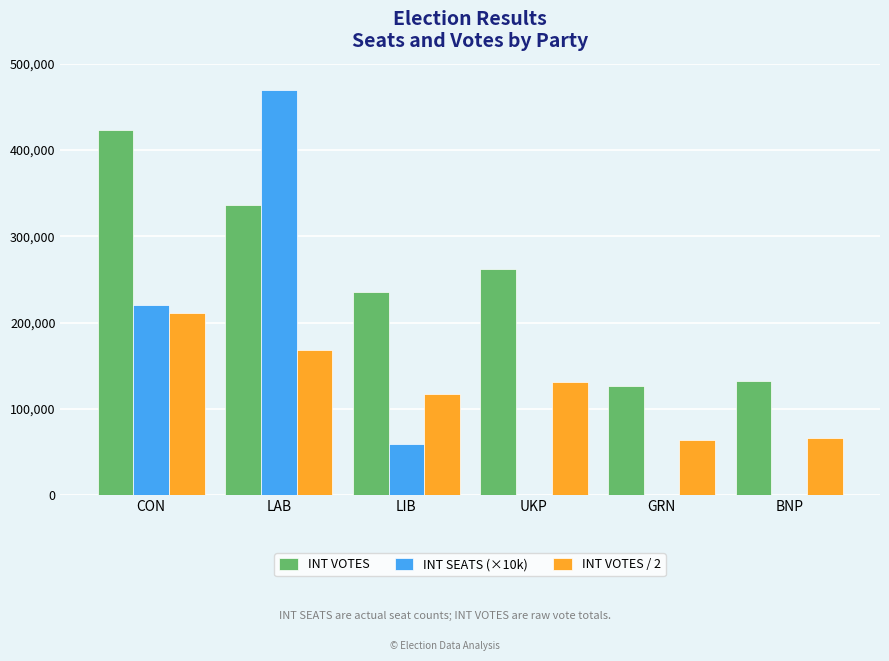

True or false: INT SEATS (×10k) has a value of 132241.0 at CON.

False